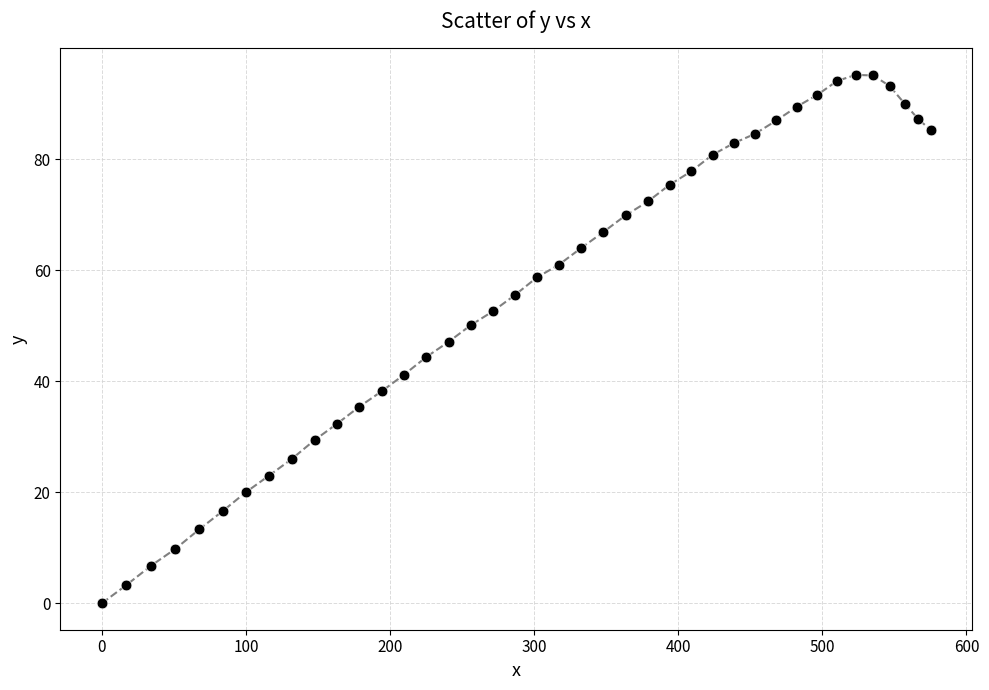

What is the range of X values (max minus min)?

575.1